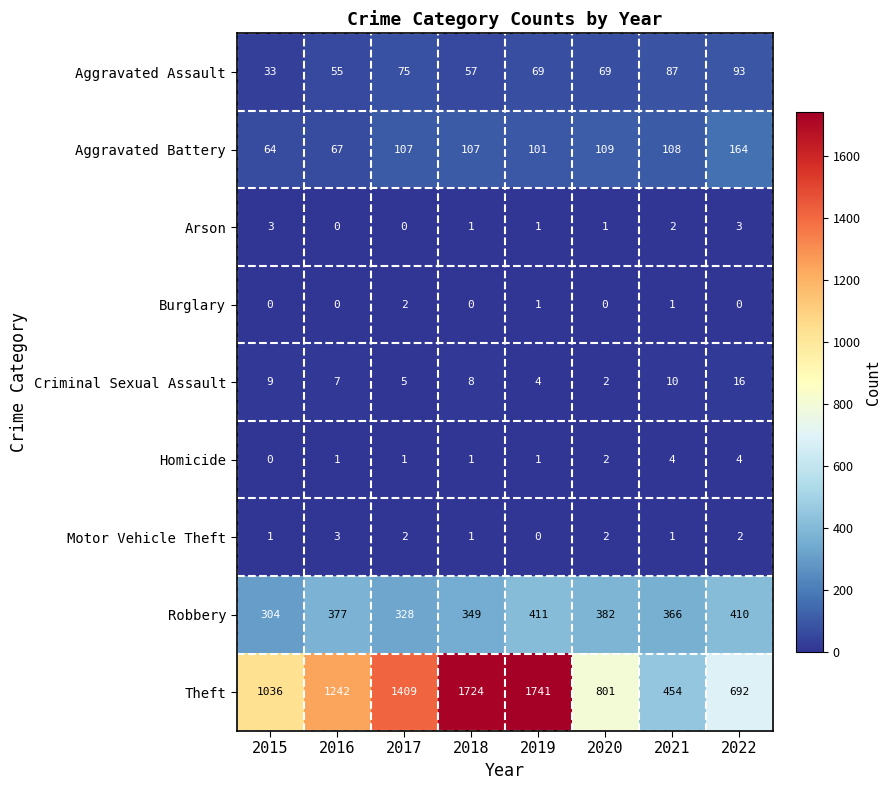

Between 2017 and 2020, which series saw the biggest shift?

Theft